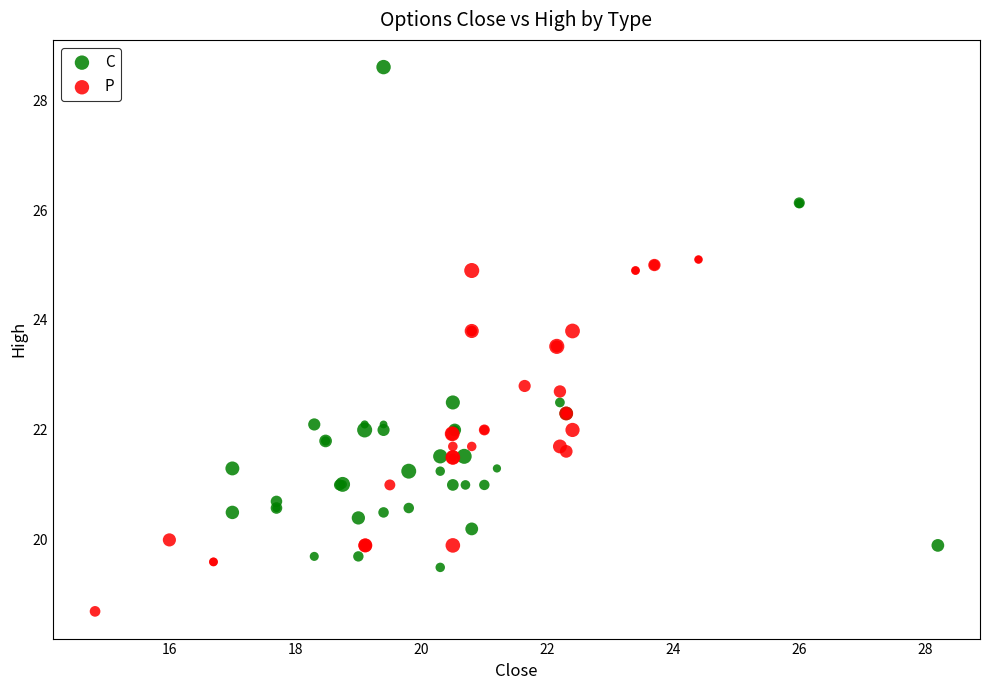

Which series contains the lowest Y value?

P